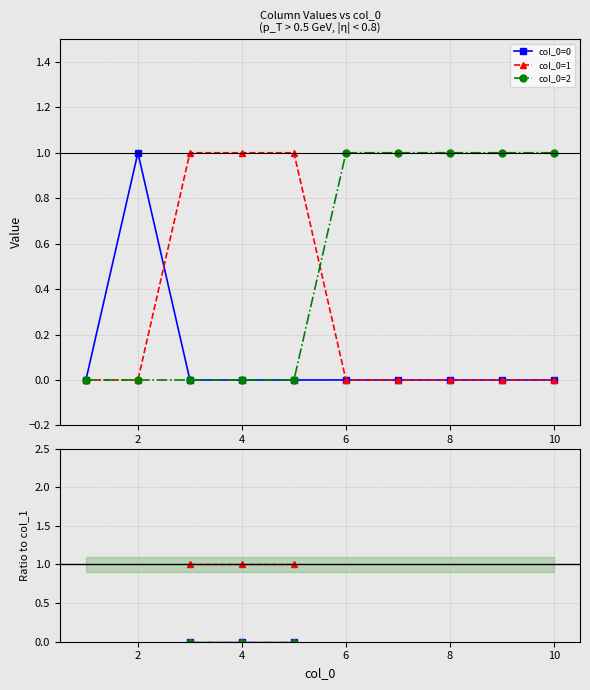

Does the chart display data point markers on the line(s)?

Yes